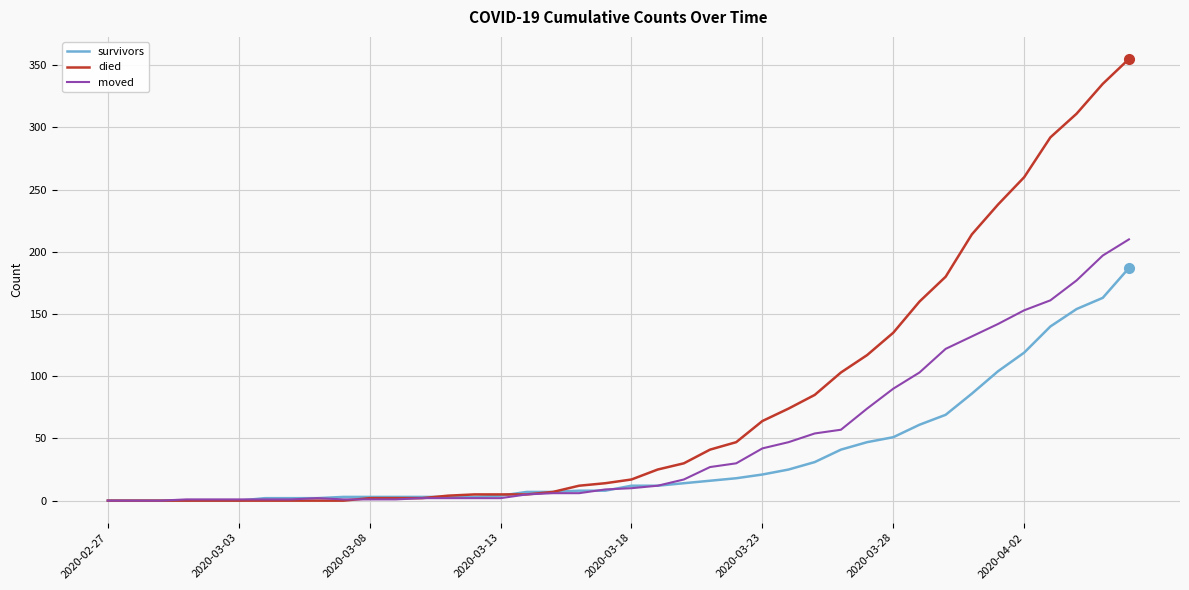

List the series in order of their overall mean, highest first.

died, moved, survivors